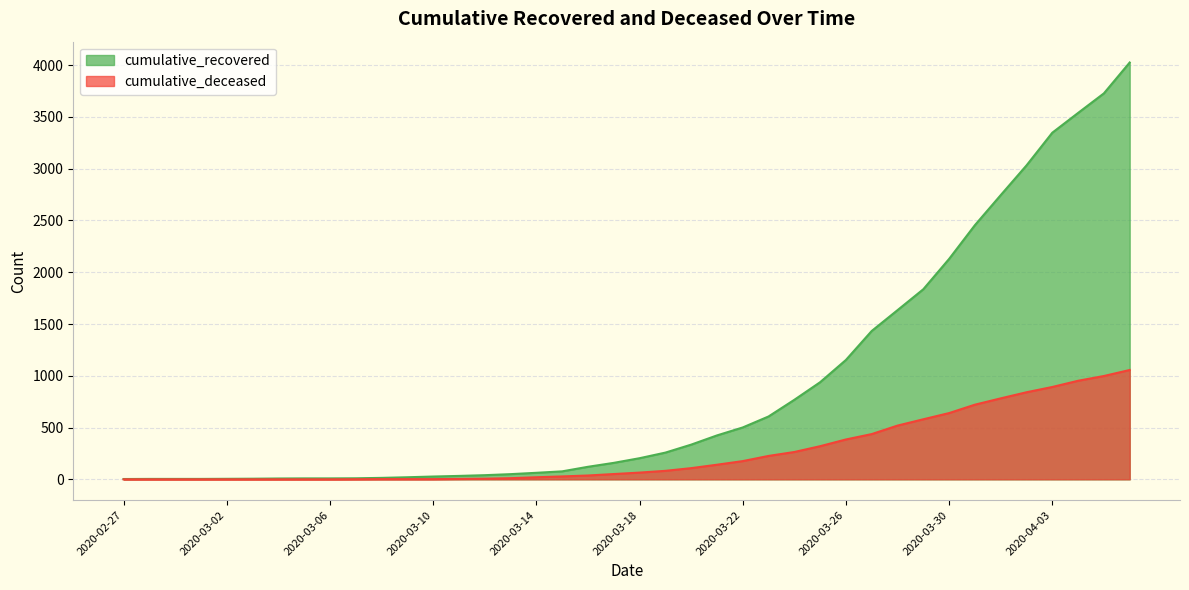

Which series has the largest range (max minus min)?

cumulative_recovered